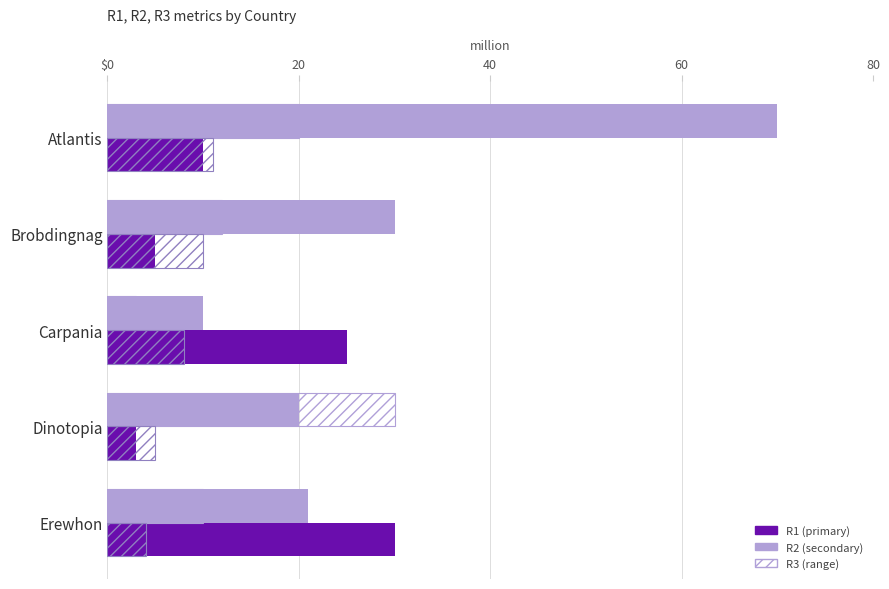

The value of R1 (primary) at Brobdingnag is 5. True or false?

True